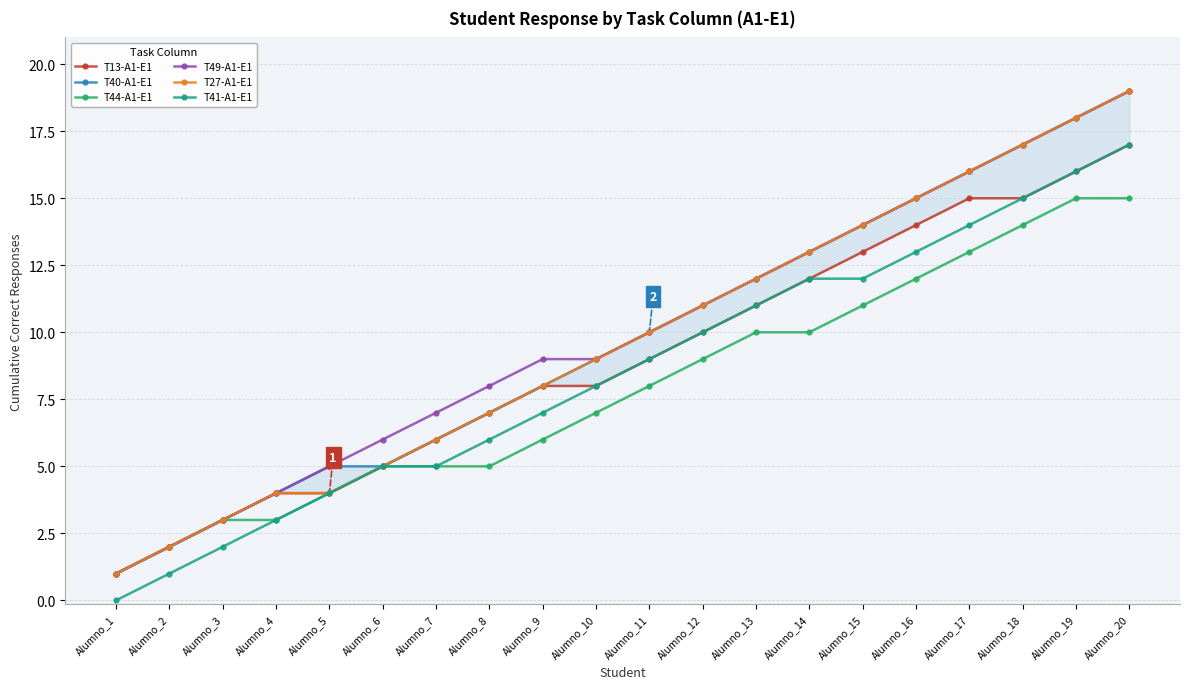

The T13-A1-E1 series shows 8 at Alumno_9. True or false?

True